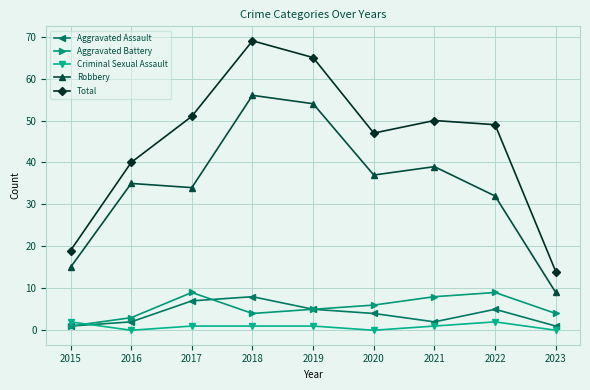

Rank the series at 2016 from highest to lowest value.

Total, Robbery, Aggravated Battery, Aggravated Assault, Criminal Sexual Assault